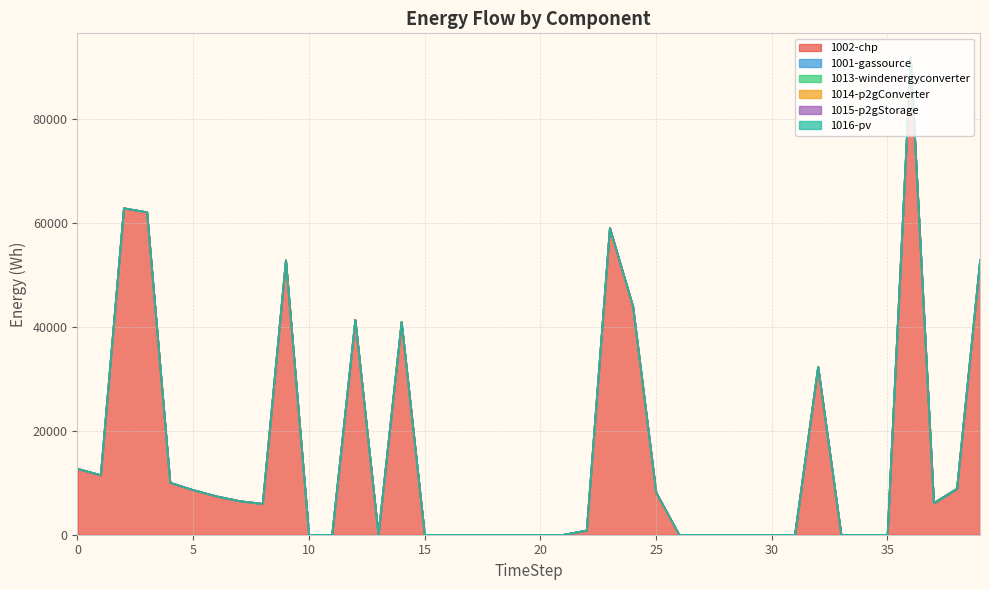

At how many categories does at least one series exceed 62151?

2